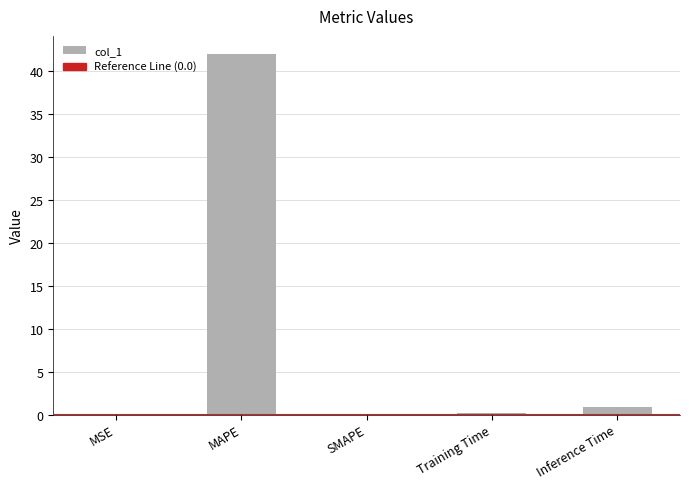

What is the difference between the values at SMAPE and Training Time?

0.2